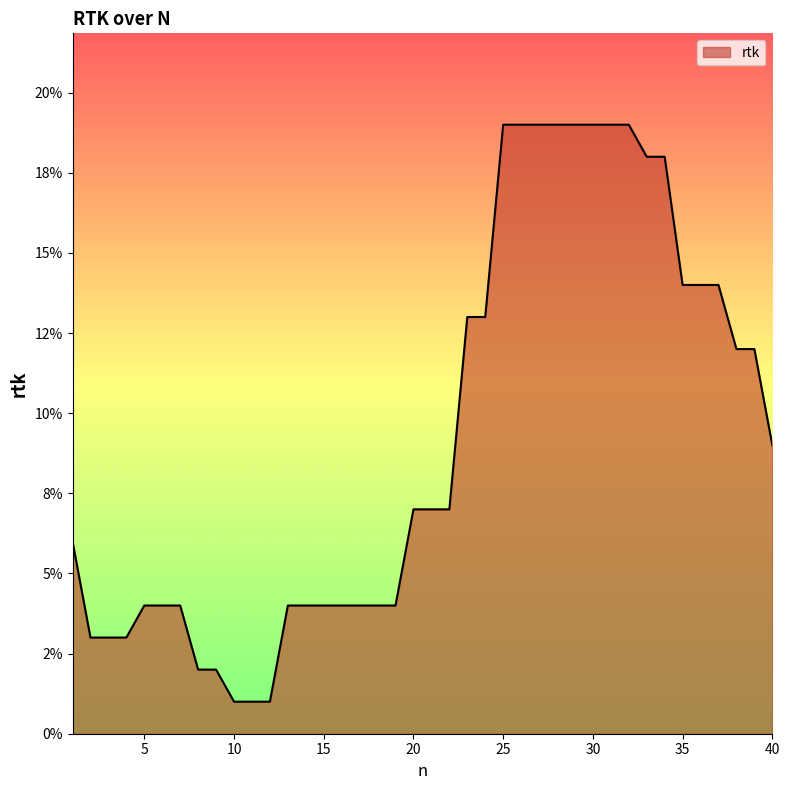

Is this an area chart (filled region under the line)?

Yes